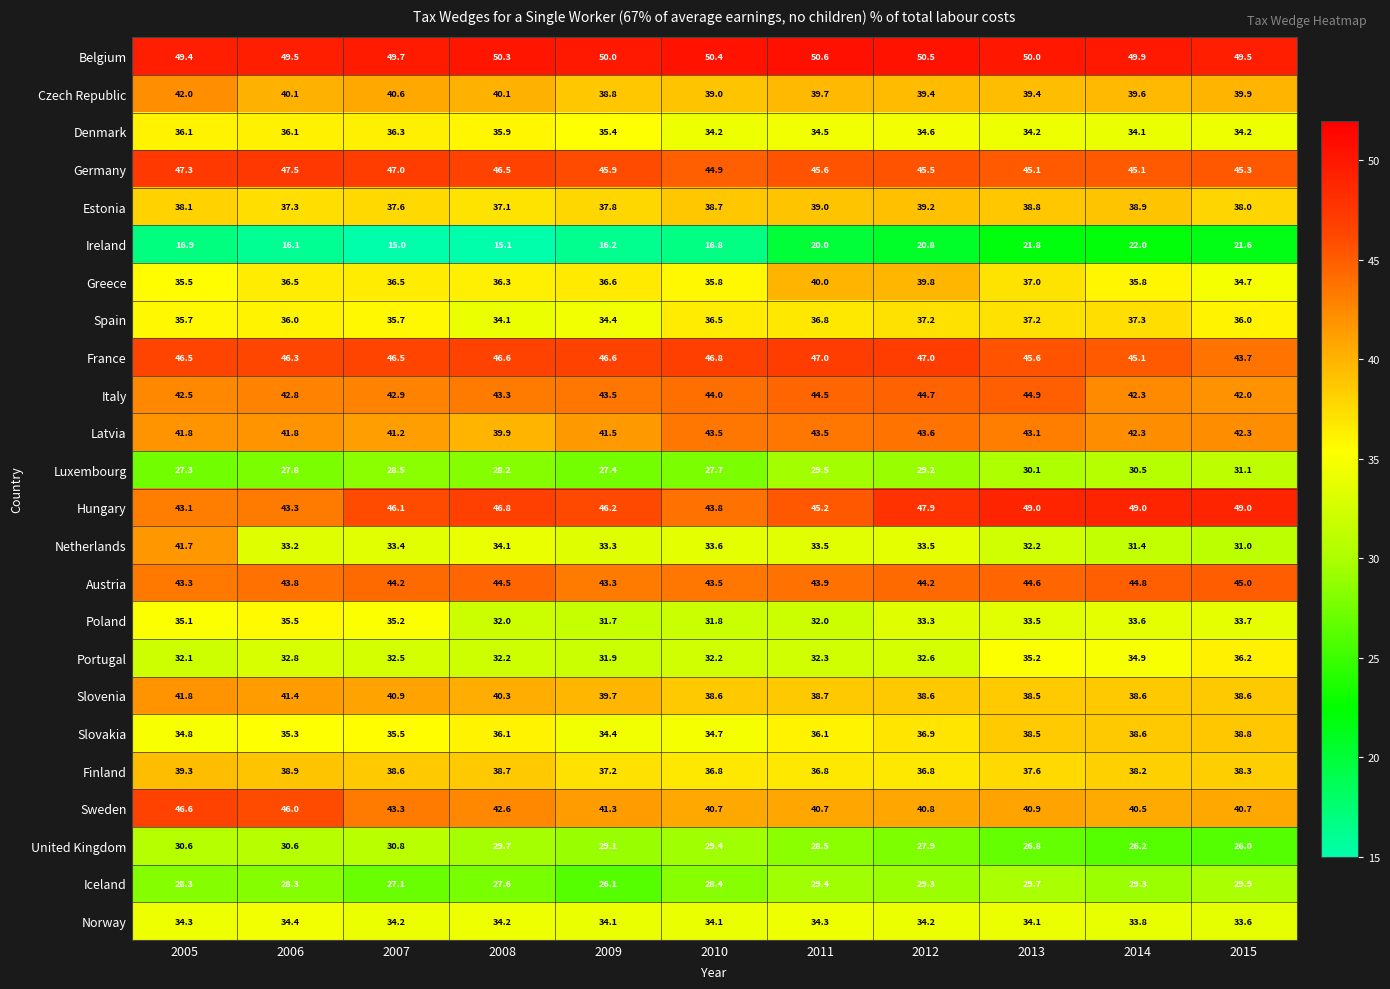

Which series has the widest spread of values?

Netherlands